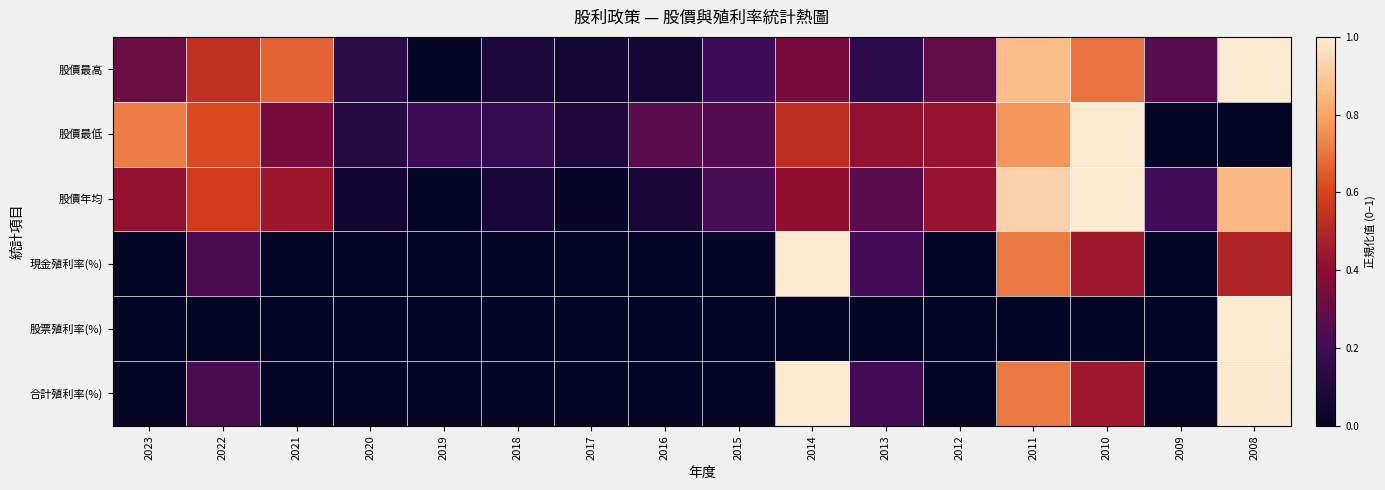

Which series has the largest total across all categories?

股價年均